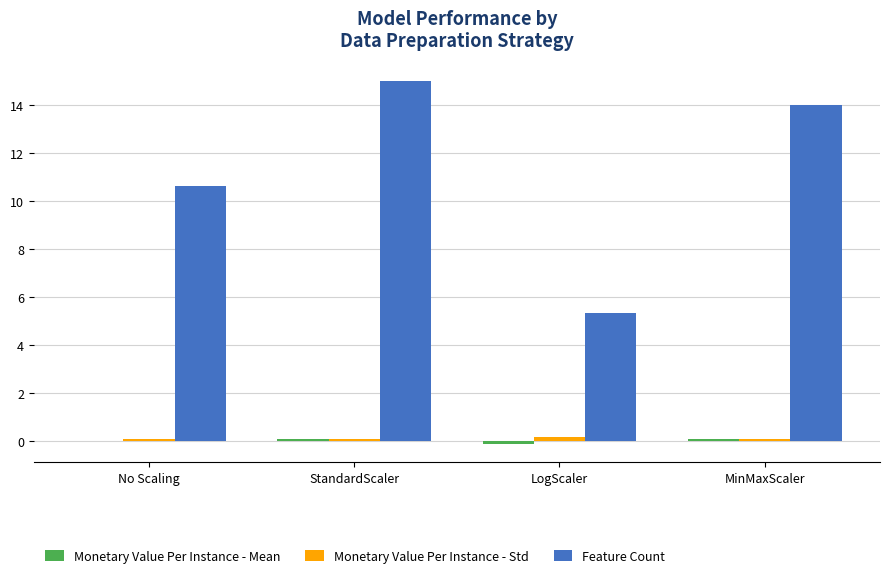

True or false: Monetary Value Per Instance - Std has a value of 0.1 at MinMaxScaler.

True